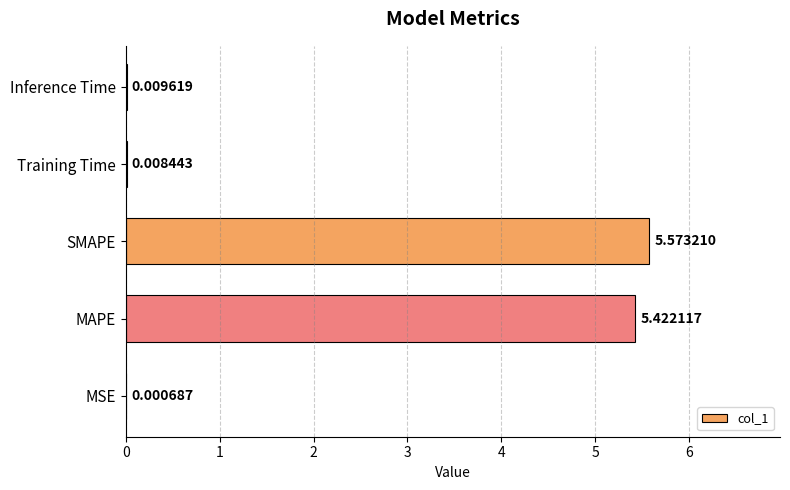

What is the sum of the values at MSE and SMAPE?

5.6